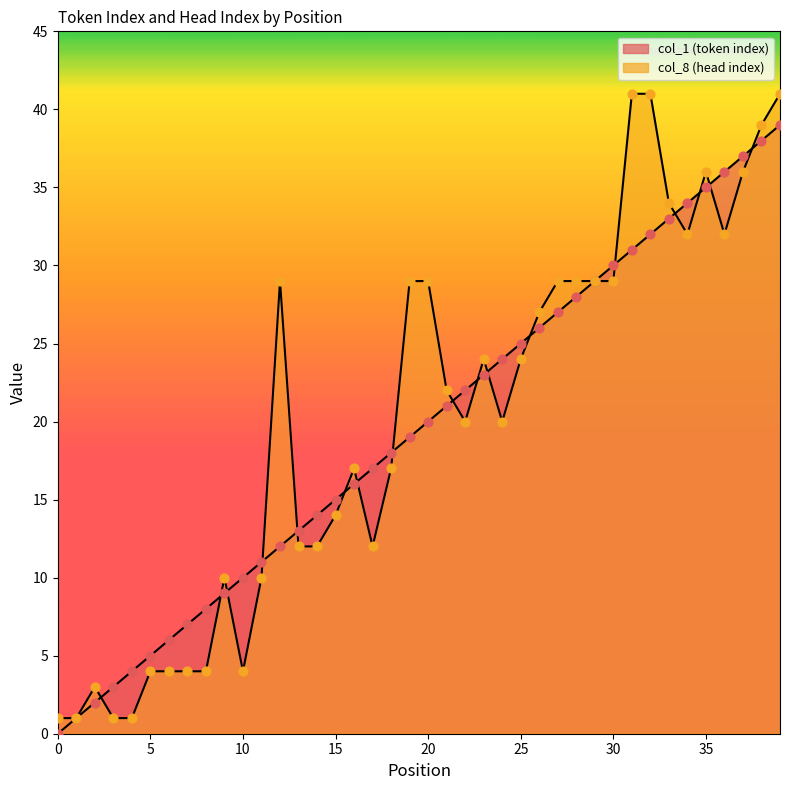

At which category is the sum across all series the highest?

39